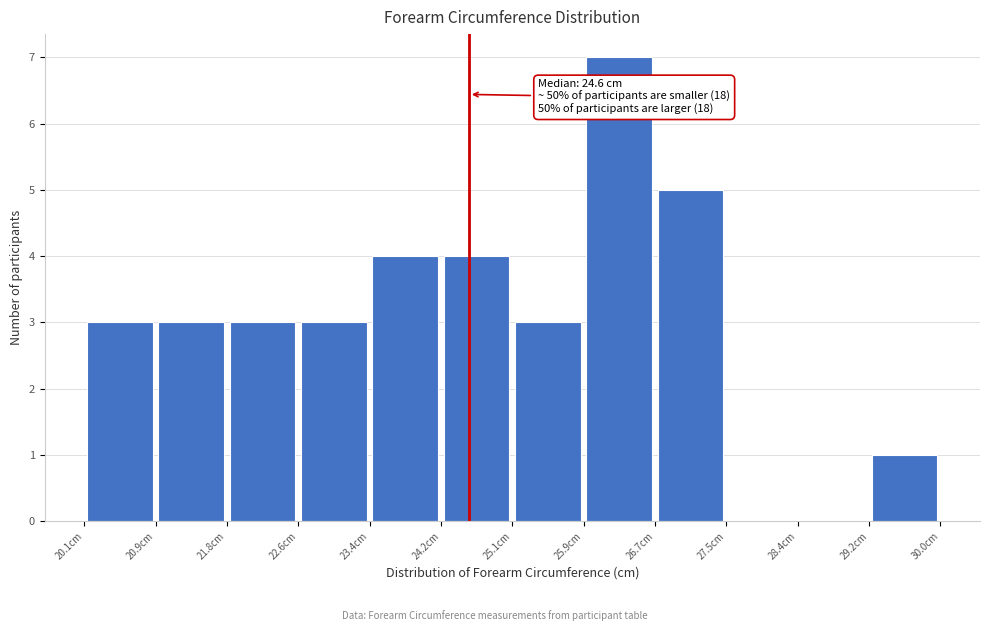

Which range on the x-axis has the tallest bar?

25.9 to 26.7